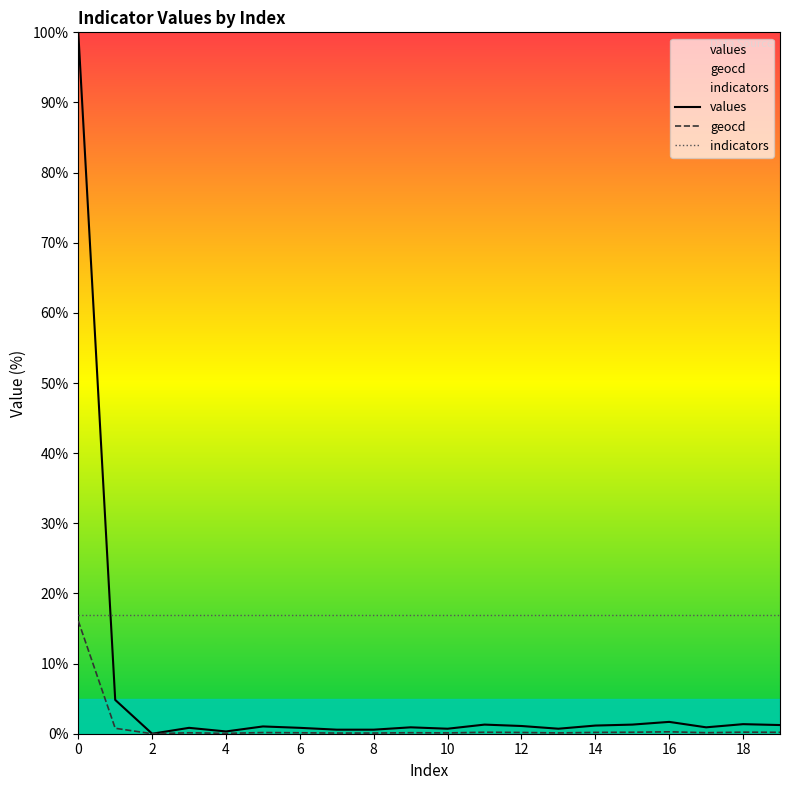

Which series has the widest spread of values?

values